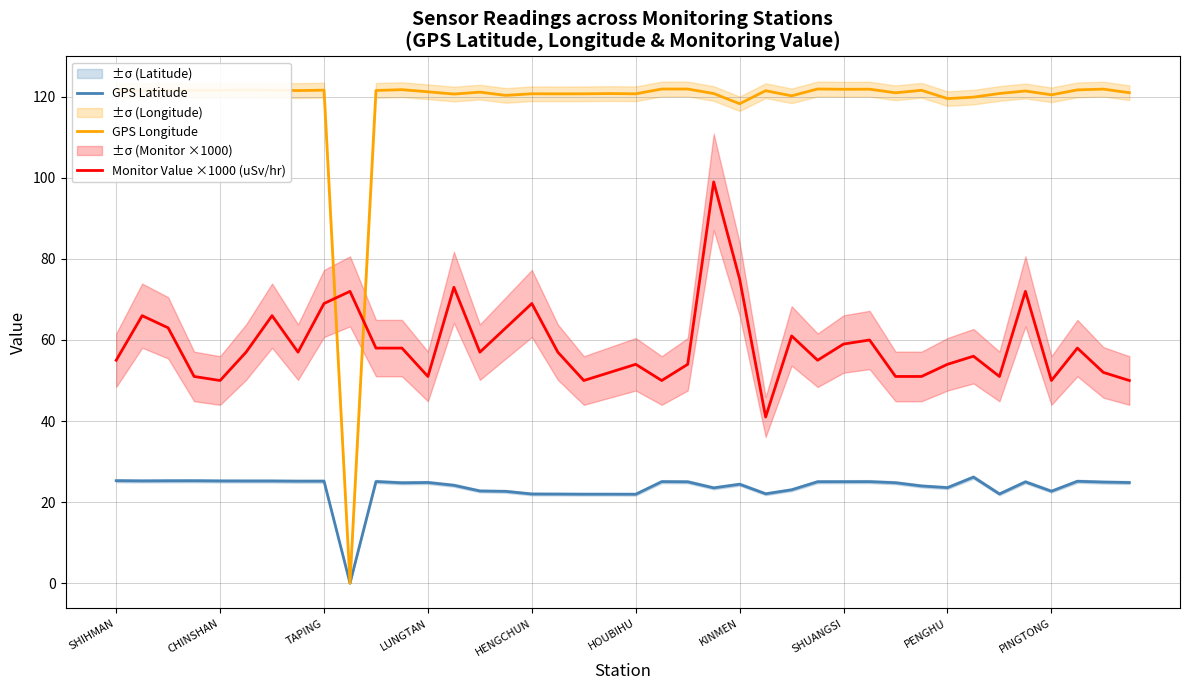

What position from the left is 37?

38